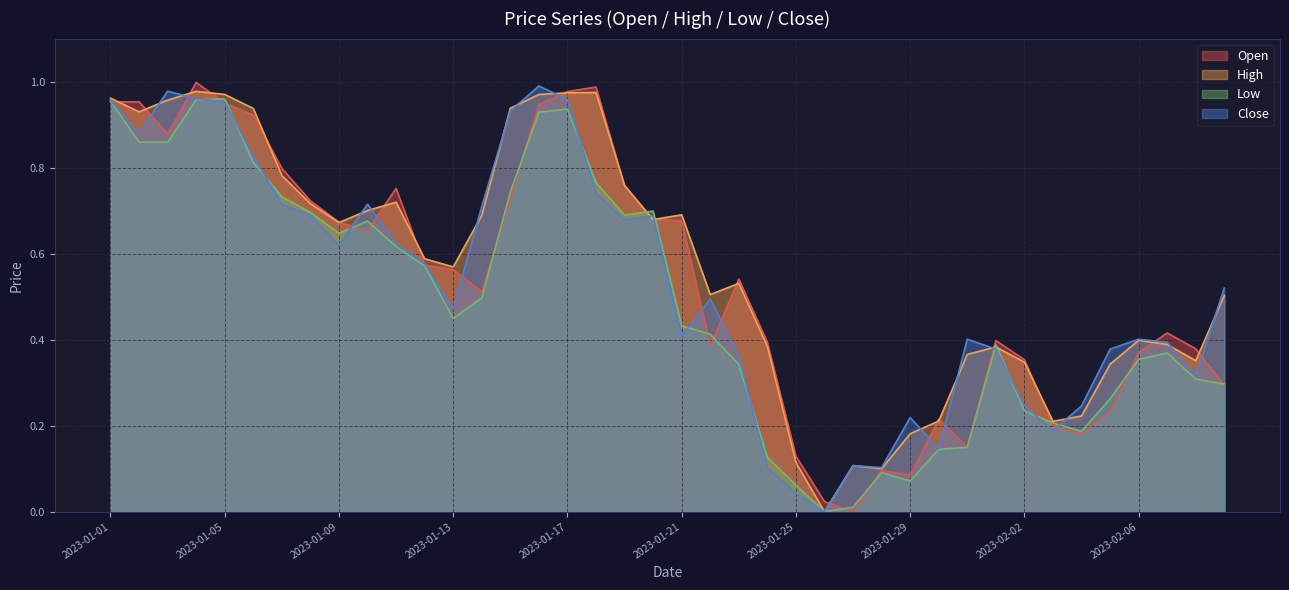

Which series ends up on top after the final intersection of Low and Open?

Low